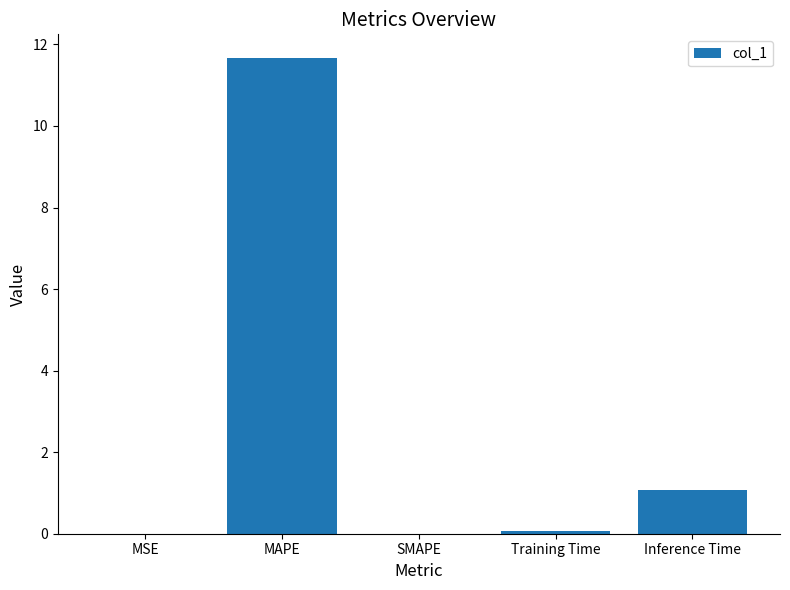

What is the change in value from MAPE to SMAPE?

-11.7